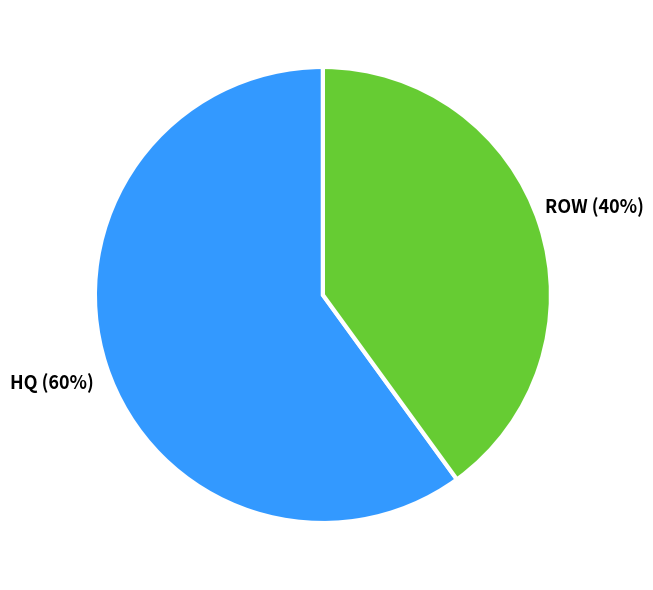

Which category has the smallest portion of the pie?

ROW